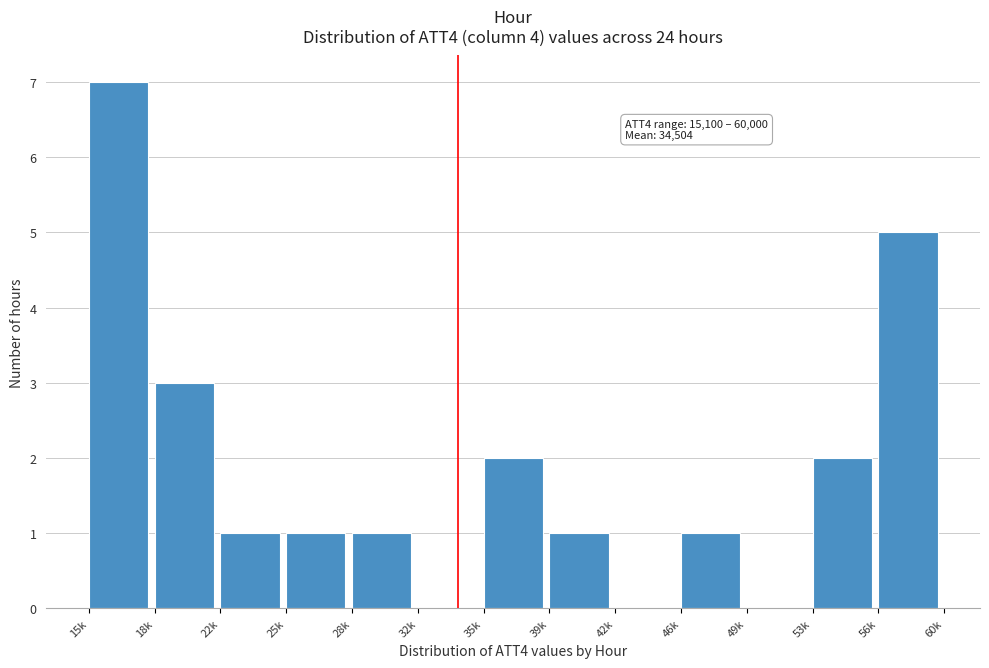

Reading left to right, transcribe all the data shown in this chart.

15k=7	18k=3	22k=1	25k=1	28k=1	32k=0	35k=2	39k=1	42k=0	46k=1	49k=0	53k=2	56k=5